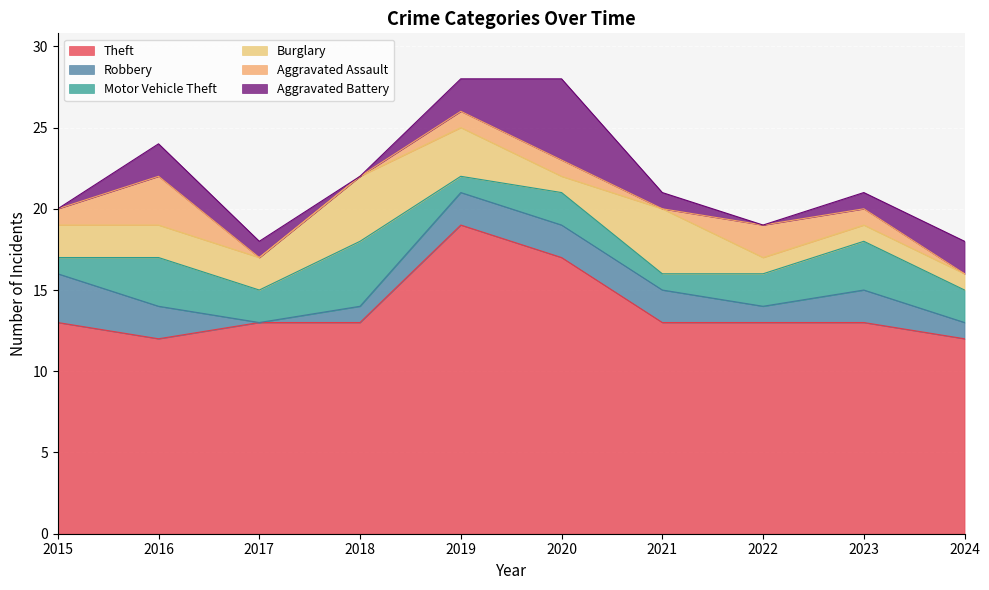

At how many categories does at least one series exceed 6?

10